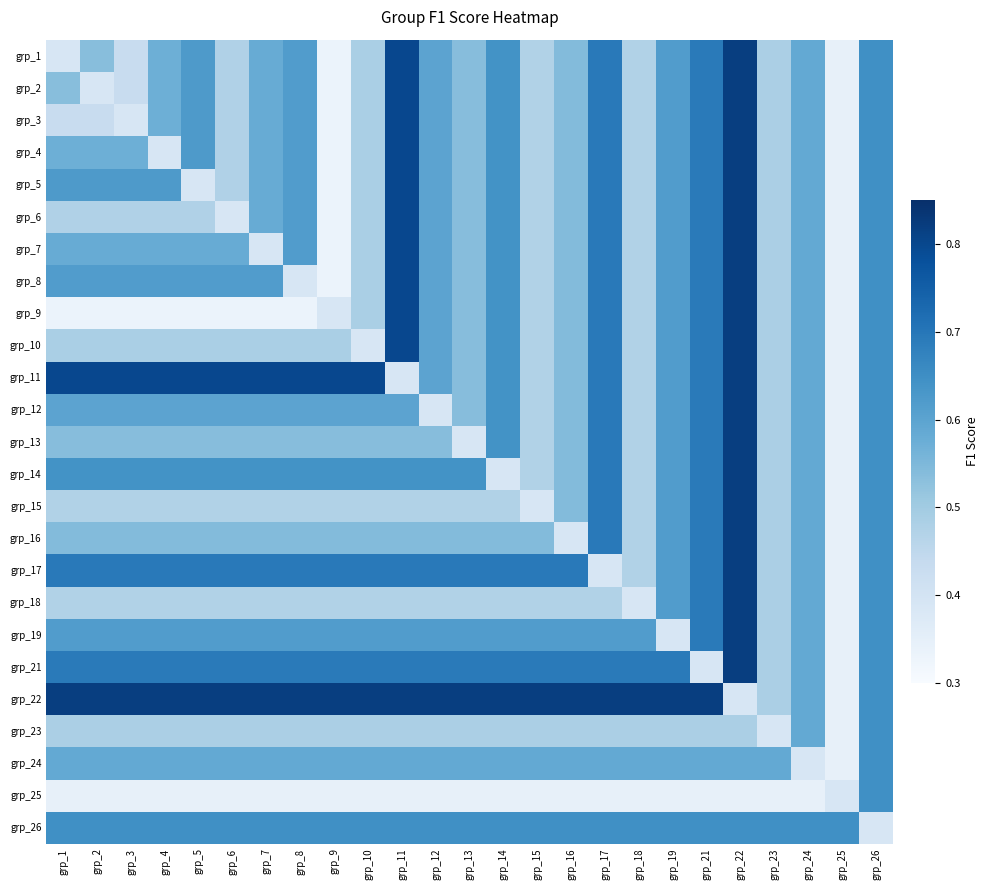

Reading left to right, transcribe all the data shown in this chart.

grp_1: grp_1=0.4	grp_2=0.5	grp_3=0.4	grp_4=0.6	grp_5=0.6	grp_6=0.5	grp_7=0.6	grp_8=0.6	grp_9=0.3	grp_10=0.5	grp_11=0.8	grp_12=0.6	grp_13=0.5	grp_14=0.6	grp_15=0.5	grp_16=0.5	grp_17=0.7	grp_18=0.5	grp_19=0.6	grp_21=0.7	grp_22=0.8	grp_23=0.5	grp_24=0.6	grp_25=0.3	grp_26=0.6
grp_2: grp_1=0.5	grp_2=0.4	grp_3=0.4	grp_4=0.6	grp_5=0.6	grp_6=0.5	grp_7=0.6	grp_8=0.6	grp_9=0.3	grp_10=0.5	grp_11=0.8	grp_12=0.6	grp_13=0.5	grp_14=0.6	grp_15=0.5	grp_16=0.5	grp_17=0.7	grp_18=0.5	grp_19=0.6	grp_21=0.7	grp_22=0.8	grp_23=0.5	grp_24=0.6	grp_25=0.3	grp_26=0.6
grp_3: grp_1=0.4	grp_2=0.4	grp_3=0.4	grp_4=0.6	grp_5=0.6	grp_6=0.5	grp_7=0.6	grp_8=0.6	grp_9=0.3	grp_10=0.5	grp_11=0.8	grp_12=0.6	grp_13=0.5	grp_14=0.6	grp_15=0.5	grp_16=0.5	grp_17=0.7	grp_18=0.5	grp_19=0.6	grp_21=0.7	grp_22=0.8	grp_23=0.5	grp_24=0.6	grp_25=0.3	grp_26=0.6
grp_4: grp_1=0.6	grp_2=0.6	grp_3=0.6	grp_4=0.4	grp_5=0.6	grp_6=0.5	grp_7=0.6	grp_8=0.6	grp_9=0.3	grp_10=0.5	grp_11=0.8	grp_12=0.6	grp_13=0.5	grp_14=0.6	grp_15=0.5	grp_16=0.5	grp_17=0.7	grp_18=0.5	grp_19=0.6	grp_21=0.7	grp_22=0.8	grp_23=0.5	grp_24=0.6	grp_25=0.3	grp_26=0.6
grp_5: grp_1=0.6	grp_2=0.6	grp_3=0.6	grp_4=0.6	grp_5=0.4	grp_6=0.5	grp_7=0.6	grp_8=0.6	grp_9=0.3	grp_10=0.5	grp_11=0.8	grp_12=0.6	grp_13=0.5	grp_14=0.6	grp_15=0.5	grp_16=0.5	grp_17=0.7	grp_18=0.5	grp_19=0.6	grp_21=0.7	grp_22=0.8	grp_23=0.5	grp_24=0.6	grp_25=0.3	grp_26=0.6
grp_6: grp_1=0.5	grp_2=0.5	grp_3=0.5	grp_4=0.5	grp_5=0.5	grp_6=0.4	grp_7=0.6	grp_8=0.6	grp_9=0.3	grp_10=0.5	grp_11=0.8	grp_12=0.6	grp_13=0.5	grp_14=0.6	grp_15=0.5	grp_16=0.5	grp_17=0.7	grp_18=0.5	grp_19=0.6	grp_21=0.7	grp_22=0.8	grp_23=0.5	grp_24=0.6	grp_25=0.3	grp_26=0.6
grp_7: grp_1=0.6	grp_2=0.6	grp_3=0.6	grp_4=0.6	grp_5=0.6	grp_6=0.6	grp_7=0.4	grp_8=0.6	grp_9=0.3	grp_10=0.5	grp_11=0.8	grp_12=0.6	grp_13=0.5	grp_14=0.6	grp_15=0.5	grp_16=0.5	grp_17=0.7	grp_18=0.5	grp_19=0.6	grp_21=0.7	grp_22=0.8	grp_23=0.5	grp_24=0.6	grp_25=0.3	grp_26=0.6
grp_8: grp_1=0.6	grp_2=0.6	grp_3=0.6	grp_4=0.6	grp_5=0.6	grp_6=0.6	grp_7=0.6	grp_8=0.4	grp_9=0.3	grp_10=0.5	grp_11=0.8	grp_12=0.6	grp_13=0.5	grp_14=0.6	grp_15=0.5	grp_16=0.5	grp_17=0.7	grp_18=0.5	grp_19=0.6	grp_21=0.7	grp_22=0.8	grp_23=0.5	grp_24=0.6	grp_25=0.3	grp_26=0.6
grp_9: grp_1=0.3	grp_2=0.3	grp_3=0.3	grp_4=0.3	grp_5=0.3	grp_6=0.3	grp_7=0.3	grp_8=0.3	grp_9=0.4	grp_10=0.5	grp_11=0.8	grp_12=0.6	grp_13=0.5	grp_14=0.6	grp_15=0.5	grp_16=0.5	grp_17=0.7	grp_18=0.5	grp_19=0.6	grp_21=0.7	grp_22=0.8	grp_23=0.5	grp_24=0.6	grp_25=0.3	grp_26=0.6
grp_10: grp_1=0.5	grp_2=0.5	grp_3=0.5	grp_4=0.5	grp_5=0.5	grp_6=0.5	grp_7=0.5	grp_8=0.5	grp_9=0.5	grp_10=0.4	grp_11=0.8	grp_12=0.6	grp_13=0.5	grp_14=0.6	grp_15=0.5	grp_16=0.5	grp_17=0.7	grp_18=0.5	grp_19=0.6	grp_21=0.7	grp_22=0.8	grp_23=0.5	grp_24=0.6	grp_25=0.3	grp_26=0.6
grp_11: grp_1=0.8	grp_2=0.8	grp_3=0.8	grp_4=0.8	grp_5=0.8	grp_6=0.8	grp_7=0.8	grp_8=0.8	grp_9=0.8	grp_10=0.8	grp_11=0.4	grp_12=0.6	grp_13=0.5	grp_14=0.6	grp_15=0.5	grp_16=0.5	grp_17=0.7	grp_18=0.5	grp_19=0.6	grp_21=0.7	grp_22=0.8	grp_23=0.5	grp_24=0.6	grp_25=0.3	grp_26=0.6
grp_12: grp_1=0.6	grp_2=0.6	grp_3=0.6	grp_4=0.6	grp_5=0.6	grp_6=0.6	grp_7=0.6	grp_8=0.6	grp_9=0.6	grp_10=0.6	grp_11=0.6	grp_12=0.4	grp_13=0.5	grp_14=0.6	grp_15=0.5	grp_16=0.5	grp_17=0.7	grp_18=0.5	grp_19=0.6	grp_21=0.7	grp_22=0.8	grp_23=0.5	grp_24=0.6	grp_25=0.3	grp_26=0.6
grp_13: grp_1=0.5	grp_2=0.5	grp_3=0.5	grp_4=0.5	grp_5=0.5	grp_6=0.5	grp_7=0.5	grp_8=0.5	grp_9=0.5	grp_10=0.5	grp_11=0.5	grp_12=0.5	grp_13=0.4	grp_14=0.6	grp_15=0.5	grp_16=0.5	grp_17=0.7	grp_18=0.5	grp_19=0.6	grp_21=0.7	grp_22=0.8	grp_23=0.5	grp_24=0.6	grp_25=0.3	grp_26=0.6
grp_14: grp_1=0.6	grp_2=0.6	grp_3=0.6	grp_4=0.6	grp_5=0.6	grp_6=0.6	grp_7=0.6	grp_8=0.6	grp_9=0.6	grp_10=0.6	grp_11=0.6	grp_12=0.6	grp_13=0.6	grp_14=0.4	grp_15=0.5	grp_16=0.5	grp_17=0.7	grp_18=0.5	grp_19=0.6	grp_21=0.7	grp_22=0.8	grp_23=0.5	grp_24=0.6	grp_25=0.3	grp_26=0.6
grp_15: grp_1=0.5	grp_2=0.5	grp_3=0.5	grp_4=0.5	grp_5=0.5	grp_6=0.5	grp_7=0.5	grp_8=0.5	grp_9=0.5	grp_10=0.5	grp_11=0.5	grp_12=0.5	grp_13=0.5	grp_14=0.5	grp_15=0.4	grp_16=0.5	grp_17=0.7	grp_18=0.5	grp_19=0.6	grp_21=0.7	grp_22=0.8	grp_23=0.5	grp_24=0.6	grp_25=0.3	grp_26=0.6
grp_16: grp_1=0.5	grp_2=0.5	grp_3=0.5	grp_4=0.5	grp_5=0.5	grp_6=0.5	grp_7=0.5	grp_8=0.5	grp_9=0.5	grp_10=0.5	grp_11=0.5	grp_12=0.5	grp_13=0.5	grp_14=0.5	grp_15=0.5	grp_16=0.4	grp_17=0.7	grp_18=0.5	grp_19=0.6	grp_21=0.7	grp_22=0.8	grp_23=0.5	grp_24=0.6	grp_25=0.3	grp_26=0.6
grp_17: grp_1=0.7	grp_2=0.7	grp_3=0.7	grp_4=0.7	grp_5=0.7	grp_6=0.7	grp_7=0.7	grp_8=0.7	grp_9=0.7	grp_10=0.7	grp_11=0.7	grp_12=0.7	grp_13=0.7	grp_14=0.7	grp_15=0.7	grp_16=0.7	grp_17=0.4	grp_18=0.5	grp_19=0.6	grp_21=0.7	grp_22=0.8	grp_23=0.5	grp_24=0.6	grp_25=0.3	grp_26=0.6
grp_18: grp_1=0.5	grp_2=0.5	grp_3=0.5	grp_4=0.5	grp_5=0.5	grp_6=0.5	grp_7=0.5	grp_8=0.5	grp_9=0.5	grp_10=0.5	grp_11=0.5	grp_12=0.5	grp_13=0.5	grp_14=0.5	grp_15=0.5	grp_16=0.5	grp_17=0.5	grp_18=0.4	grp_19=0.6	grp_21=0.7	grp_22=0.8	grp_23=0.5	grp_24=0.6	grp_25=0.3	grp_26=0.6
grp_19: grp_1=0.6	grp_2=0.6	grp_3=0.6	grp_4=0.6	grp_5=0.6	grp_6=0.6	grp_7=0.6	grp_8=0.6	grp_9=0.6	grp_10=0.6	grp_11=0.6	grp_12=0.6	grp_13=0.6	grp_14=0.6	grp_15=0.6	grp_16=0.6	grp_17=0.6	grp_18=0.6	grp_19=0.4	grp_21=0.7	grp_22=0.8	grp_23=0.5	grp_24=0.6	grp_25=0.3	grp_26=0.6
grp_21: grp_1=0.7	grp_2=0.7	grp_3=0.7	grp_4=0.7	grp_5=0.7	grp_6=0.7	grp_7=0.7	grp_8=0.7	grp_9=0.7	grp_10=0.7	grp_11=0.7	grp_12=0.7	grp_13=0.7	grp_14=0.7	grp_15=0.7	grp_16=0.7	grp_17=0.7	grp_18=0.7	grp_19=0.7	grp_21=0.4	grp_22=0.8	grp_23=0.5	grp_24=0.6	grp_25=0.3	grp_26=0.6
grp_22: grp_1=0.8	grp_2=0.8	grp_3=0.8	grp_4=0.8	grp_5=0.8	grp_6=0.8	grp_7=0.8	grp_8=0.8	grp_9=0.8	grp_10=0.8	grp_11=0.8	grp_12=0.8	grp_13=0.8	grp_14=0.8	grp_15=0.8	grp_16=0.8	grp_17=0.8	grp_18=0.8	grp_19=0.8	grp_21=0.8	grp_22=0.4	grp_23=0.5	grp_24=0.6	grp_25=0.3	grp_26=0.6
grp_23: grp_1=0.5	grp_2=0.5	grp_3=0.5	grp_4=0.5	grp_5=0.5	grp_6=0.5	grp_7=0.5	grp_8=0.5	grp_9=0.5	grp_10=0.5	grp_11=0.5	grp_12=0.5	grp_13=0.5	grp_14=0.5	grp_15=0.5	grp_16=0.5	grp_17=0.5	grp_18=0.5	grp_19=0.5	grp_21=0.5	grp_22=0.5	grp_23=0.4	grp_24=0.6	grp_25=0.3	grp_26=0.6
grp_24: grp_1=0.6	grp_2=0.6	grp_3=0.6	grp_4=0.6	grp_5=0.6	grp_6=0.6	grp_7=0.6	grp_8=0.6	grp_9=0.6	grp_10=0.6	grp_11=0.6	grp_12=0.6	grp_13=0.6	grp_14=0.6	grp_15=0.6	grp_16=0.6	grp_17=0.6	grp_18=0.6	grp_19=0.6	grp_21=0.6	grp_22=0.6	grp_23=0.6	grp_24=0.4	grp_25=0.3	grp_26=0.6
grp_25: grp_1=0.3	grp_2=0.3	grp_3=0.3	grp_4=0.3	grp_5=0.3	grp_6=0.3	grp_7=0.3	grp_8=0.3	grp_9=0.3	grp_10=0.3	grp_11=0.3	grp_12=0.3	grp_13=0.3	grp_14=0.3	grp_15=0.3	grp_16=0.3	grp_17=0.3	grp_18=0.3	grp_19=0.3	grp_21=0.3	grp_22=0.3	grp_23=0.3	grp_24=0.3	grp_25=0.4	grp_26=0.6
grp_26: grp_1=0.6	grp_2=0.6	grp_3=0.6	grp_4=0.6	grp_5=0.6	grp_6=0.6	grp_7=0.6	grp_8=0.6	grp_9=0.6	grp_10=0.6	grp_11=0.6	grp_12=0.6	grp_13=0.6	grp_14=0.6	grp_15=0.6	grp_16=0.6	grp_17=0.6	grp_18=0.6	grp_19=0.6	grp_21=0.6	grp_22=0.6	grp_23=0.6	grp_24=0.6	grp_25=0.6	grp_26=0.4